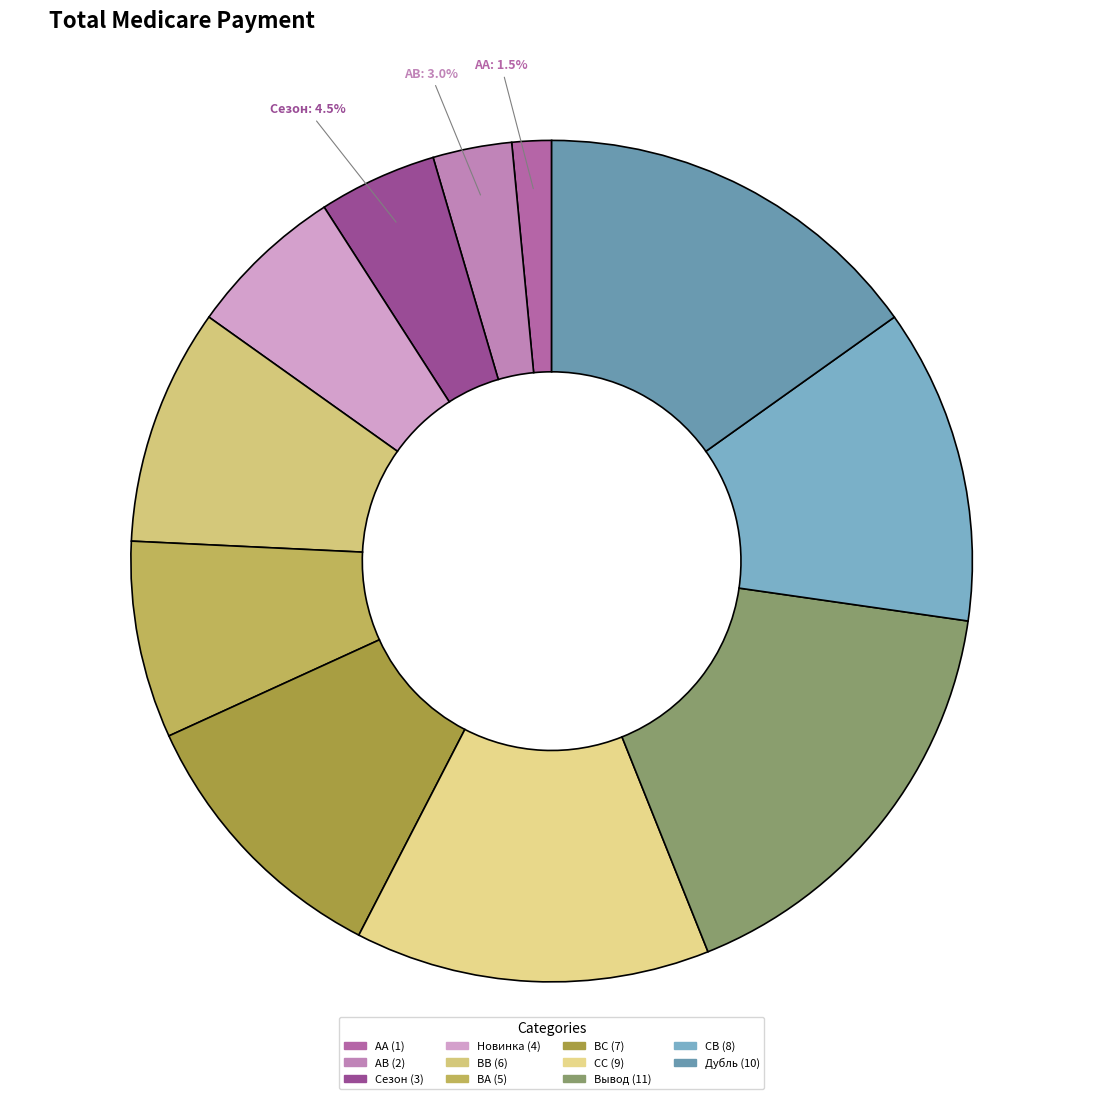

Which category has the smallest portion of the pie?

AA